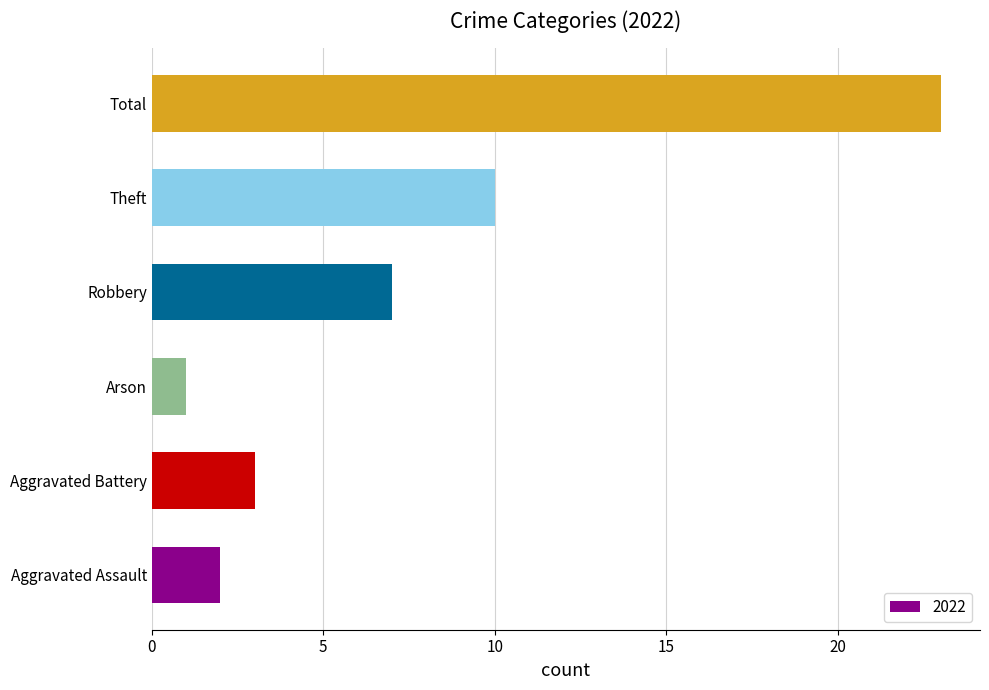

What is the maximum value shown in the chart?

23